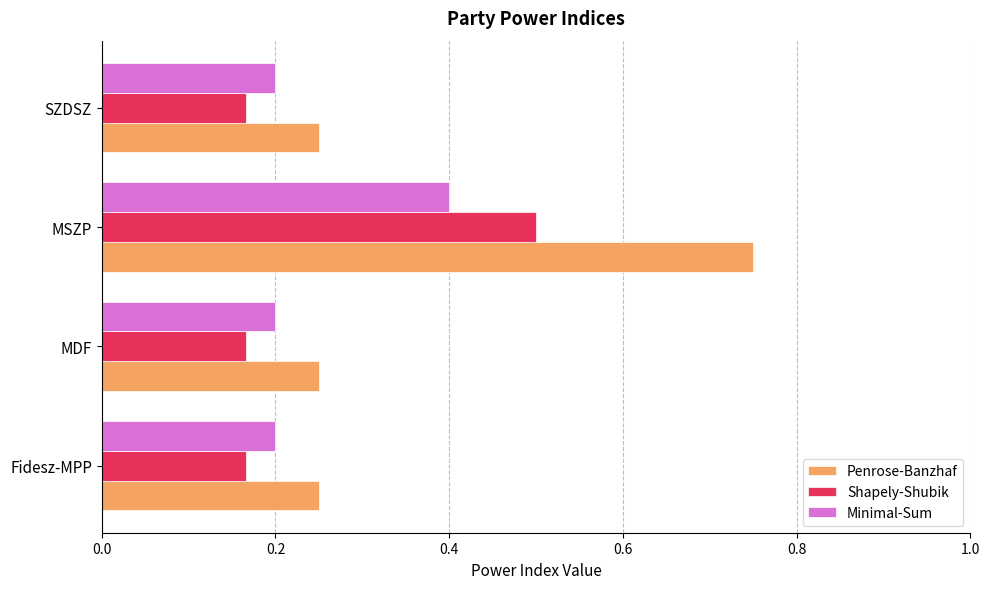

Which series has the largest total across all categories?

Penrose-Banzhaf